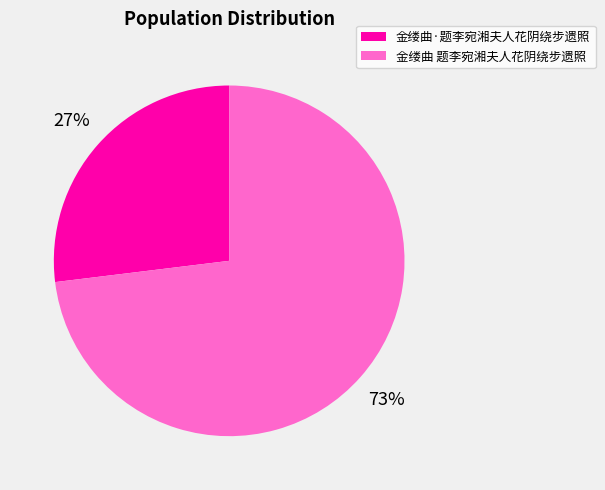

Is the sum of 金缕曲 题李宛湘夫人花阴绕步遗照 and 金缕曲·题李宛湘夫人花阴绕步遗照 greater than half?

Yes